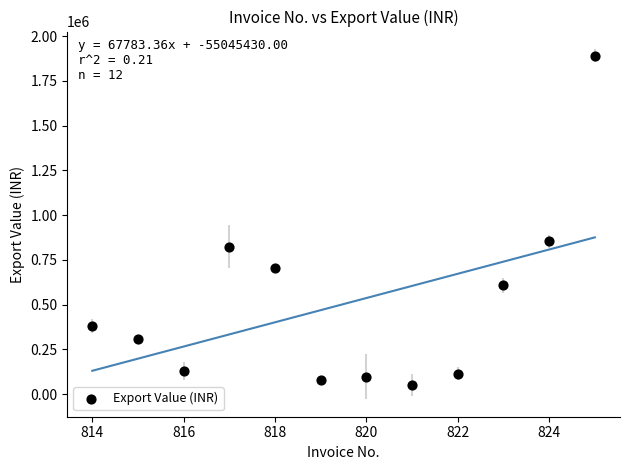

What is the average X value?

819.5